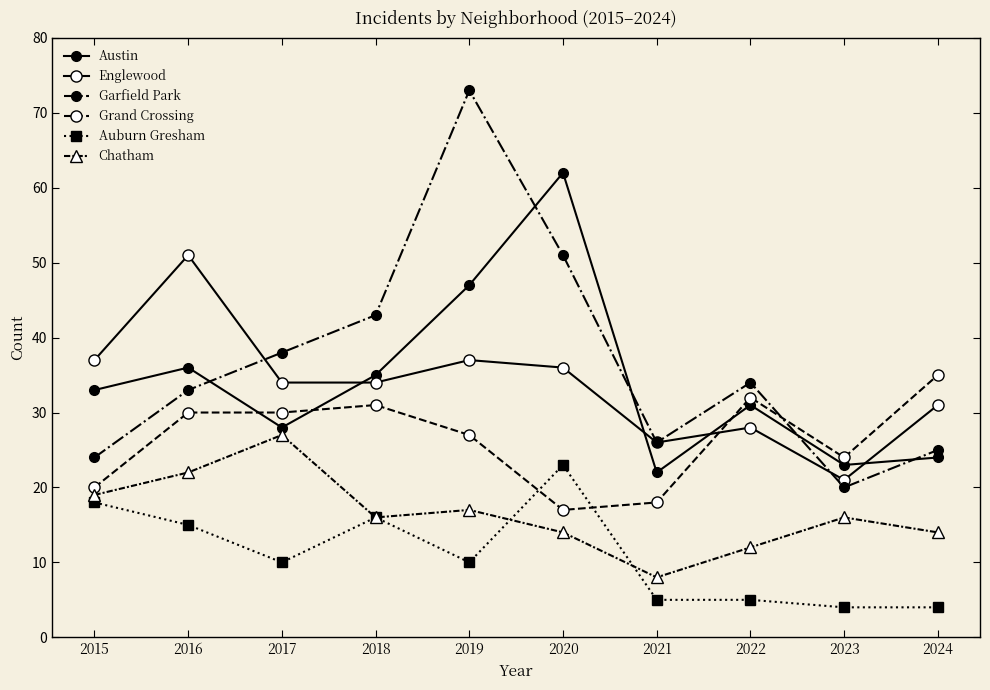

How many lines are shown in the chart?

6